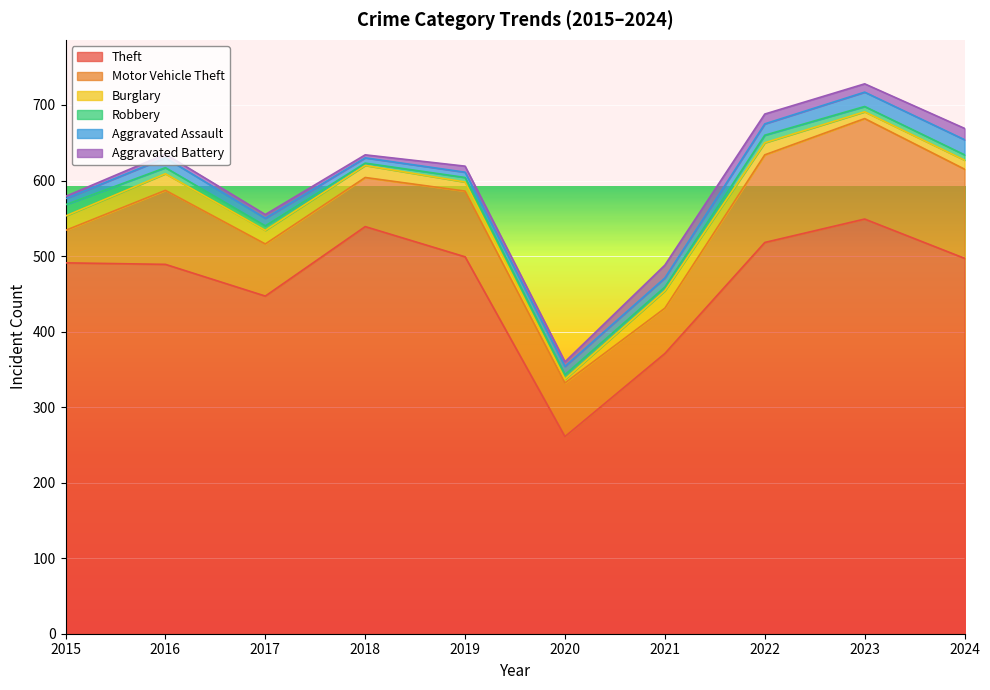

True or false: Motor Vehicle Theft and Robbery cross at least once.

False